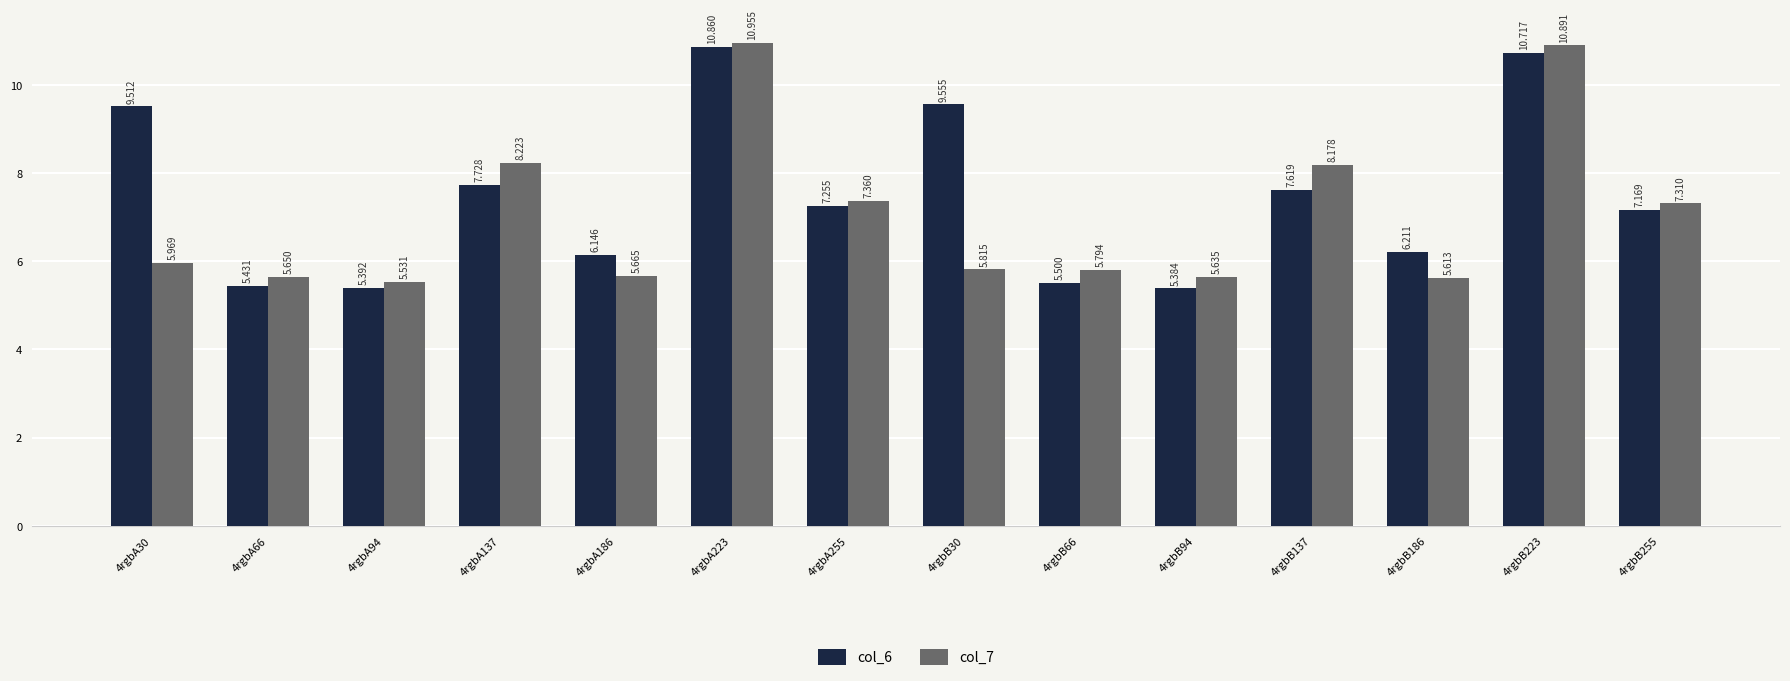

What is the sum of the col_6 values at 4rgbA94 and 4rgbB137?

13.0